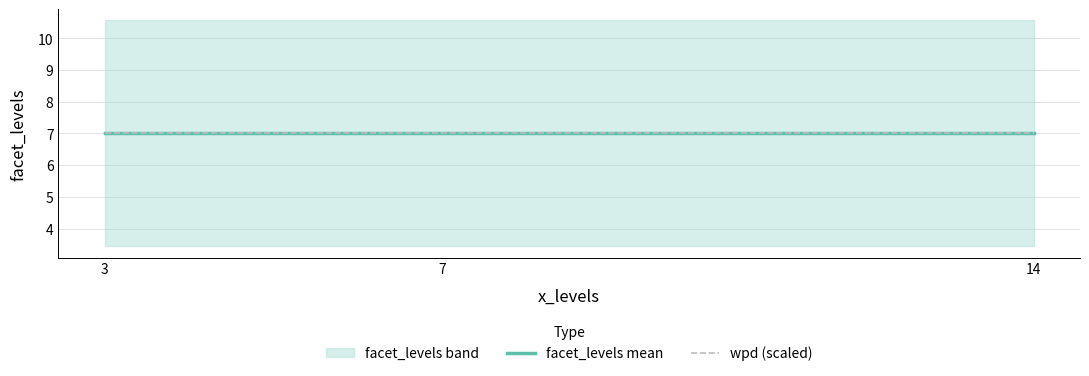

What are all the series names shown in the legend?

facet_levels, wpd